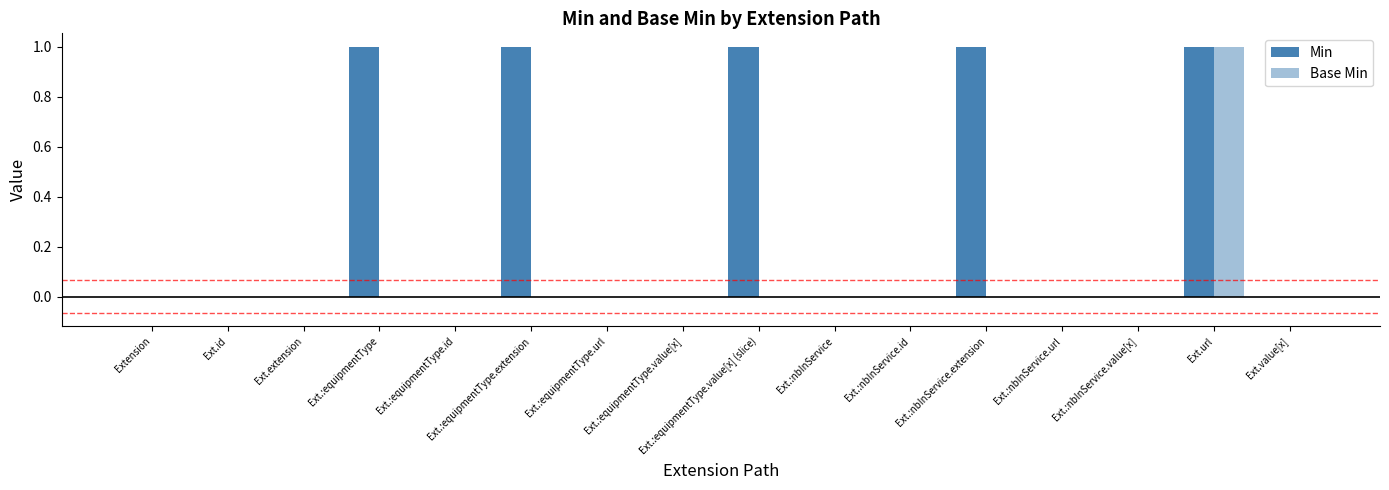

What is the label of the 8th bar from the right?

Ext.:equipmentType.value[x] (slice)